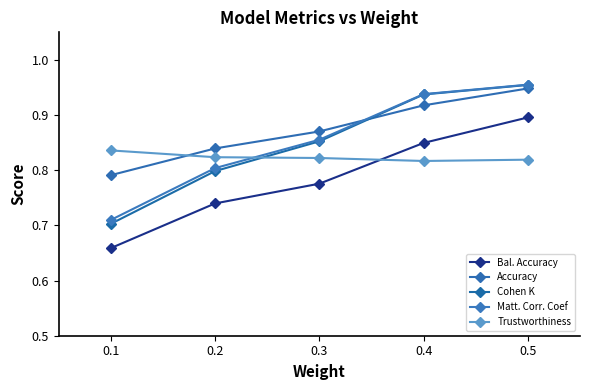

What are all the series names shown in the legend?

Bal. Accuracy, Accuracy, Cohen K, Matt. Corr. Coef, Trustworthiness